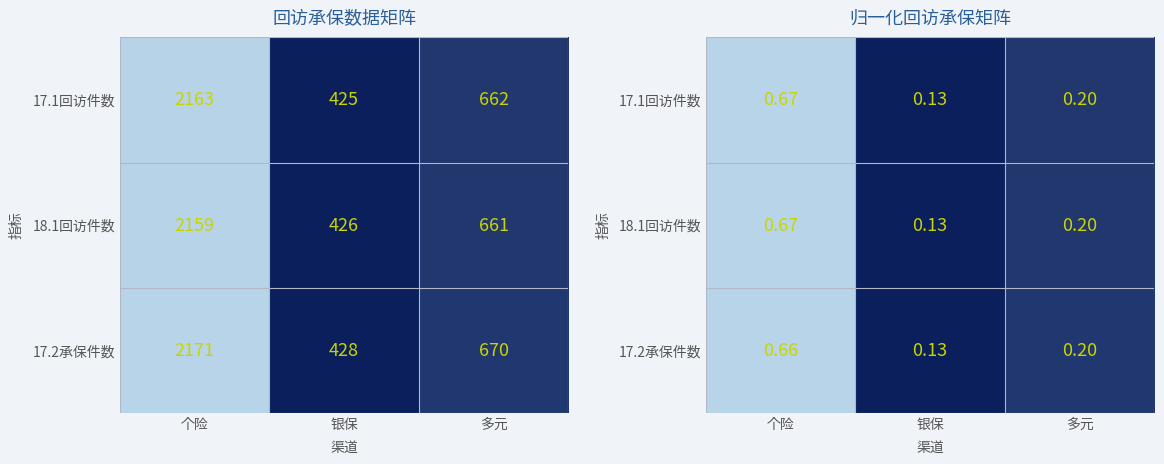

Count the number of data series in this chart.

3